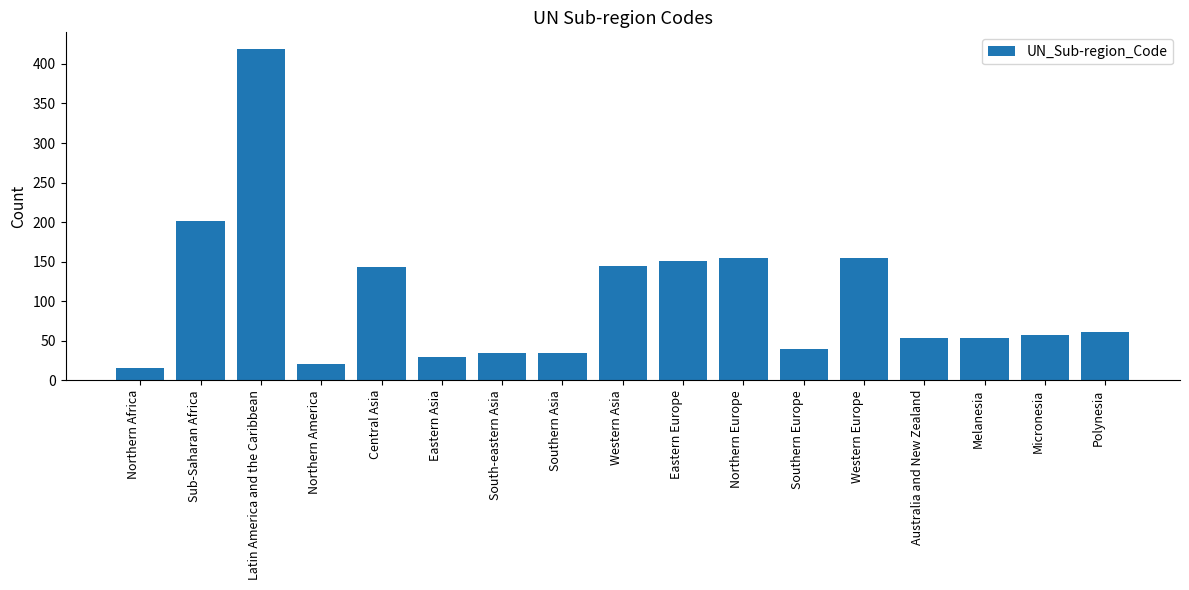

Between Northern Africa and Central Asia, which is larger?

Central Asia